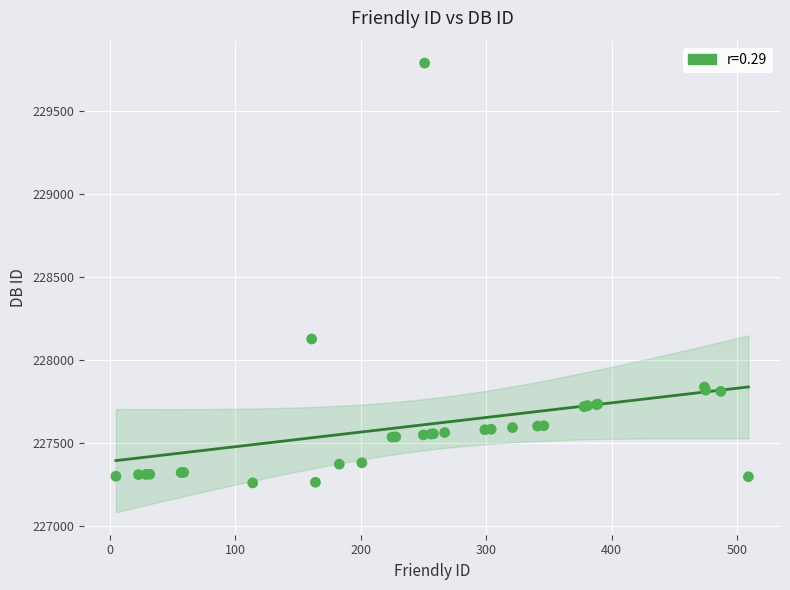

What Y value in the scatter plot is closest to 228525?

228128